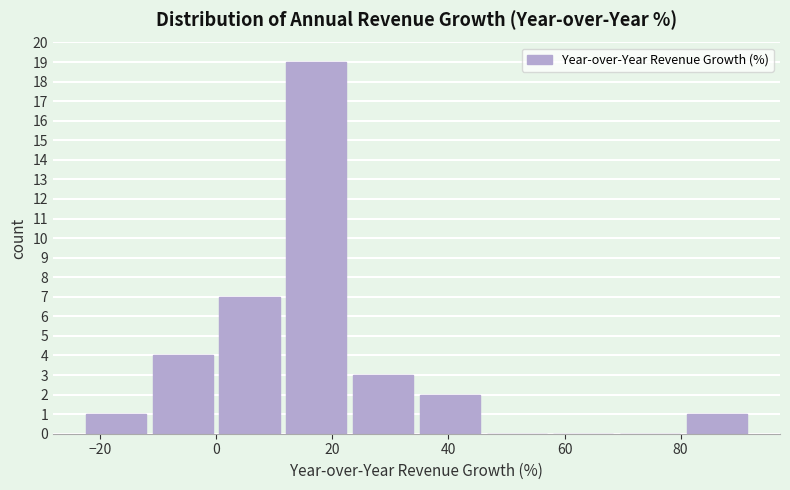

Reading left to right, transcribe this chart: for each bar, give the range it covers on the x-axis and its height. Neither the bar edges nor the heights are printed on the chart, so give them approximately, as read against the axes.

-23.0 to -11.5: 1
-11.5 to 0.0: 4
0.0 to 11.5: 7
11.5 to 23.0: 19
23.0 to 34.5: 3
34.5 to 46.0: 2
46.0 to 57.5: 0
57.5 to 69.0: 0
69.0 to 80.5: 0
80.5 to 92.0: 1